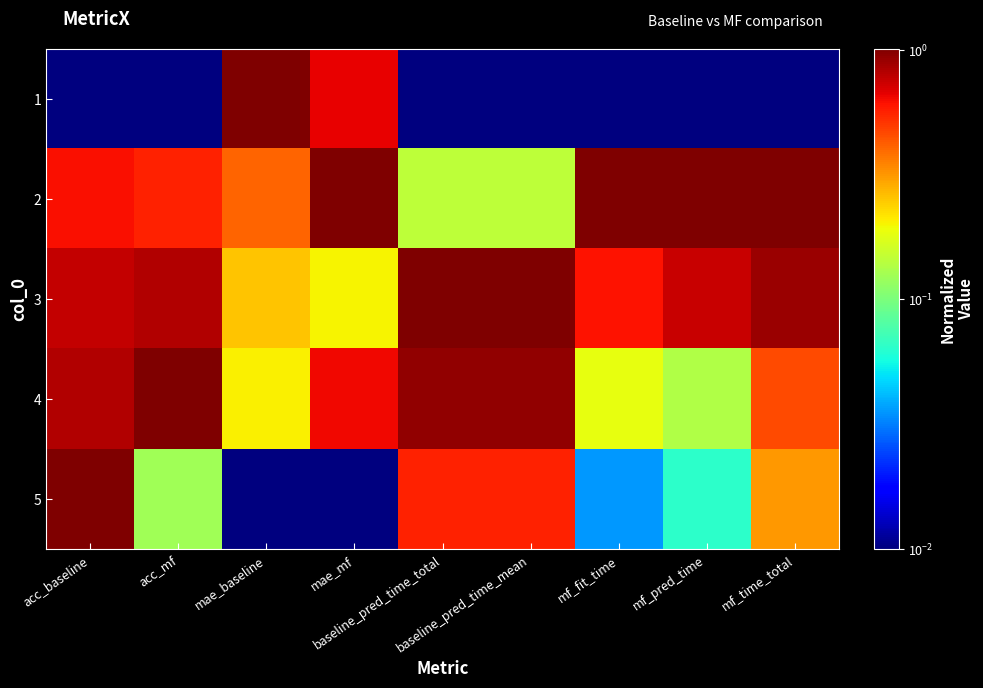

What is the total value across all series at baseline_pred_time_mean?

2.7